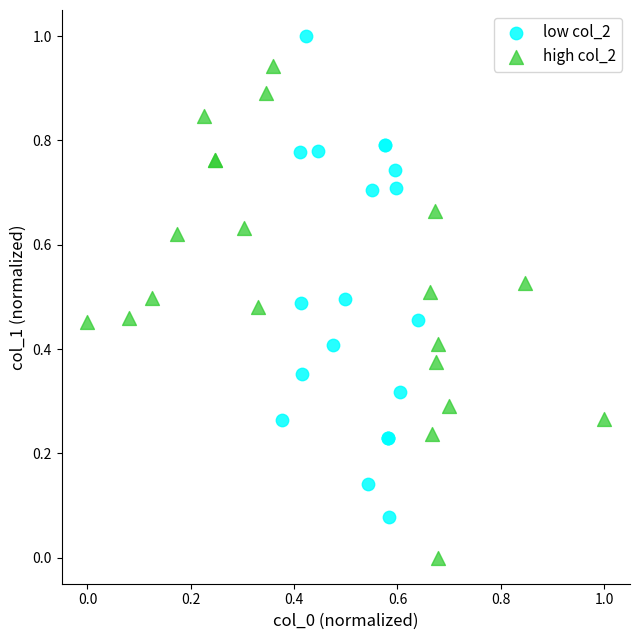

Which series reaches the minimum Y coordinate?

high col_2